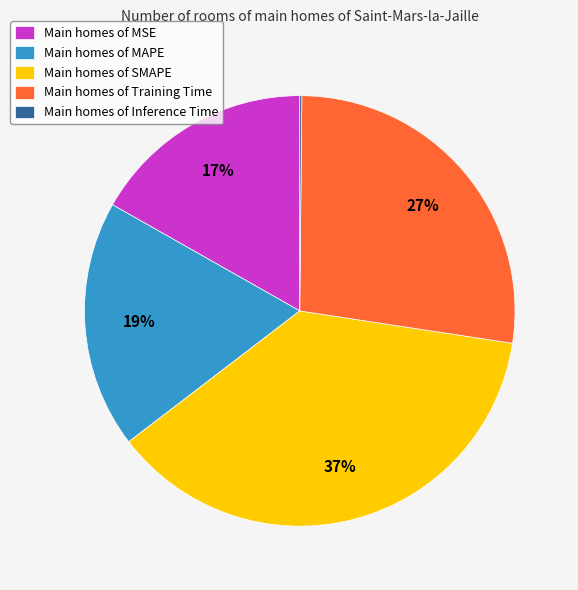

Is there a majority slice in this chart?

No